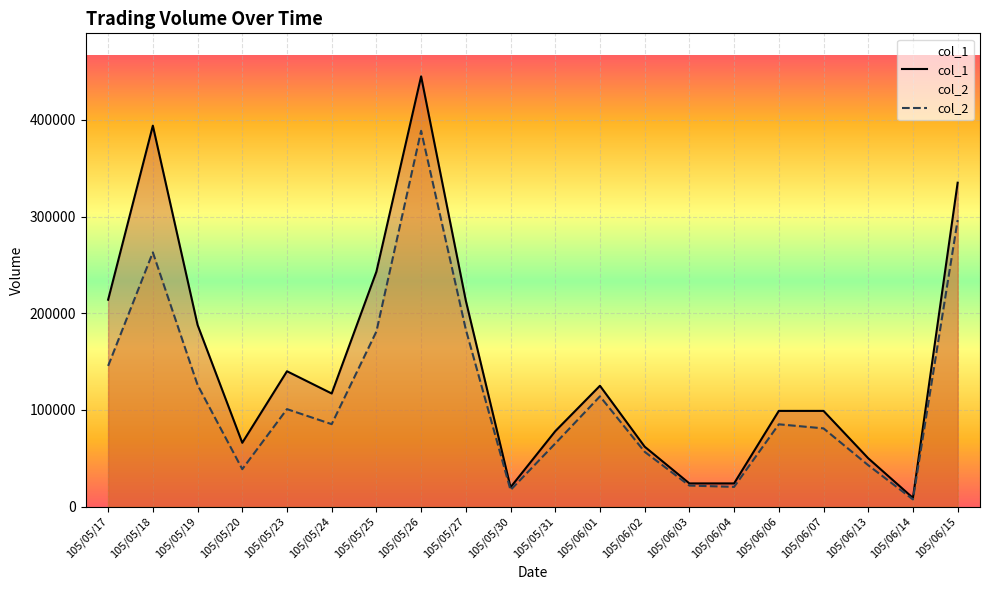

Reading left to right, transcribe all the data shown in this chart.

col_1: 105/05/17=214000	105/05/18=394000	105/05/19=188000	105/05/20=66000	105/05/23=140000	105/05/24=117000	105/05/25=243000	105/05/26=445000	105/05/27=213000	105/05/30=20000	105/05/31=78000	105/06/01=125000	105/06/02=62000	105/06/03=24000	105/06/04=24000	105/06/06=99000	105/06/07=99000	105/06/13=50000	105/06/14=9000	105/06/15=335000
col_2: 105/05/17=145520	105/05/18=262920	105/05/19=125840	105/05/20=38720	105/05/23=100840	105/05/24=85280	105/05/25=181140	105/05/26=388680	105/05/27=183150	105/05/30=17110	105/05/31=65270	105/06/01=114050	105/06/02=56680	105/06/03=21760	105/06/04=20400	105/06/06=85140	105/06/07=80920	105/06/13=42820	105/06/14=7470	105/06/15=296390